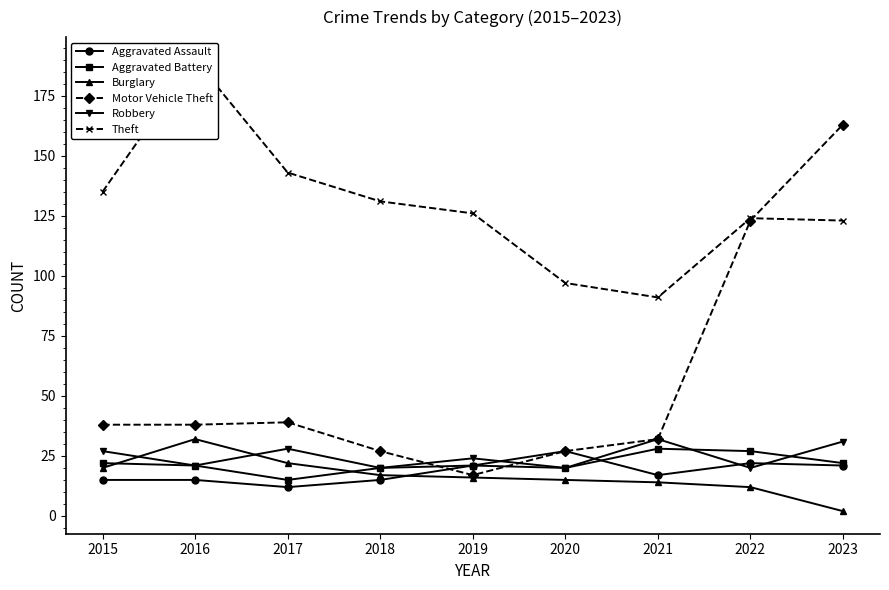

Is it true that Aggravated Battery equals 9 at 2020?

False